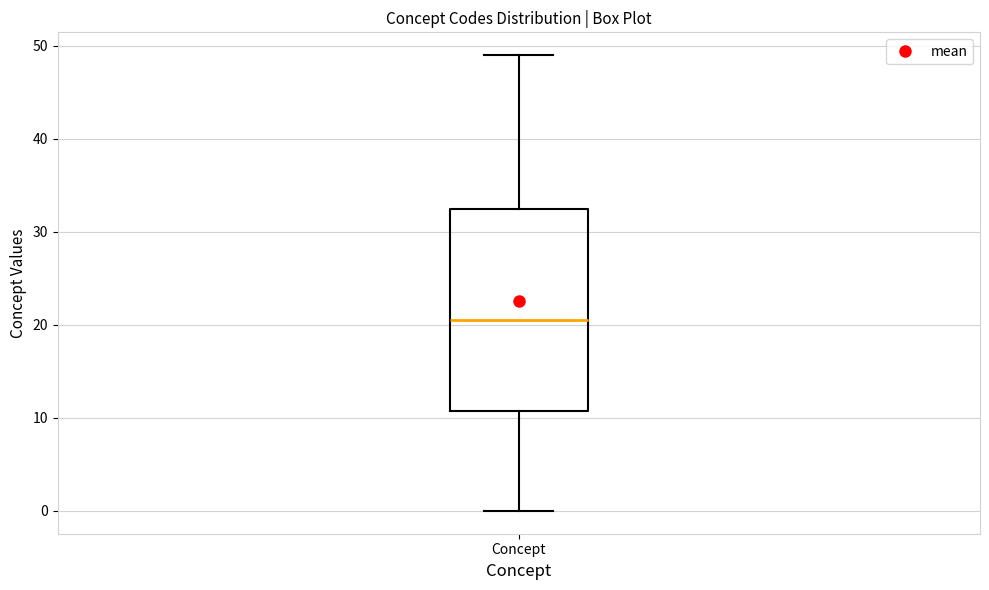

Read this box plot against the y-axis: the position of the median line, the range covered by the box, and the ends of both whiskers. The values are not printed on the chart, so give them approximately, as read against the axis.

median 21, box 11 to 33, whiskers 0 to 49